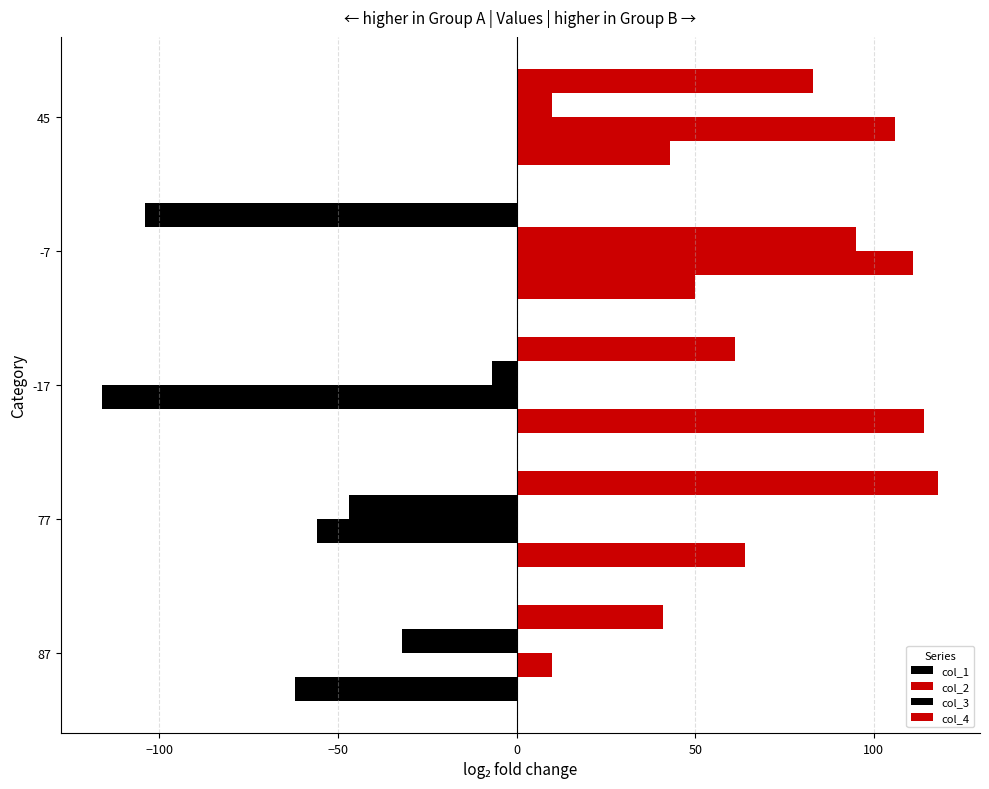

How many values in the col_2 series are below 10?

2